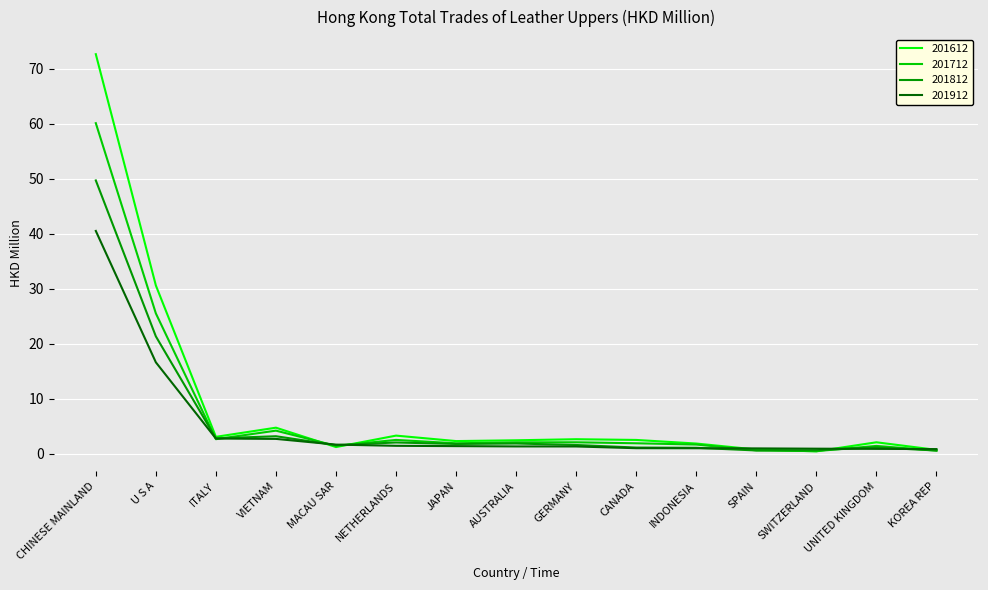

What is the approximate value of 201912 at MACAU SAR?

1.7